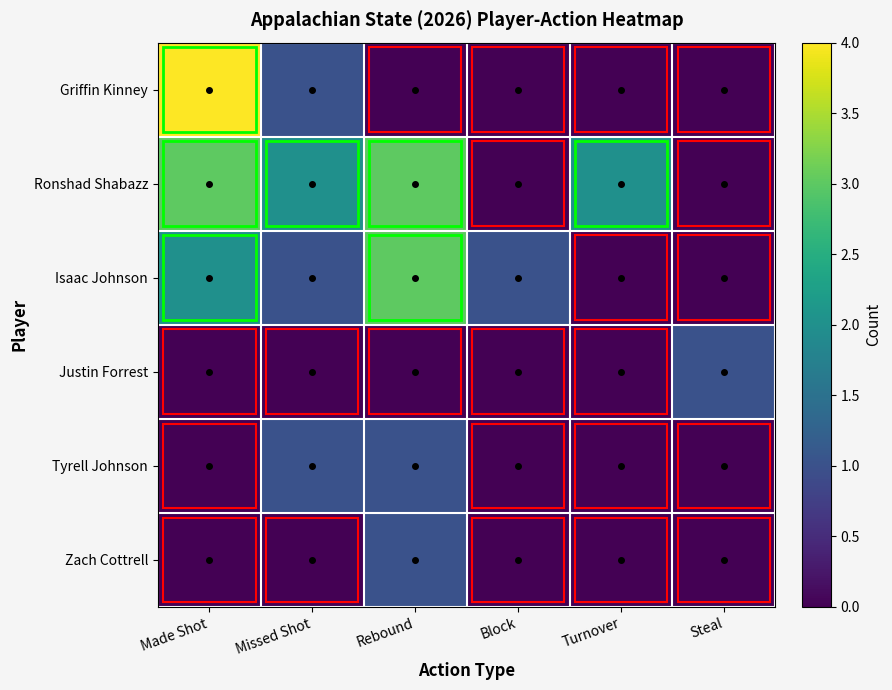

Rank the series at Block from lowest to highest value.

Griffin Kinney, Ronshad Shabazz, Justin Forrest, Tyrell Johnson, Zach Cottrell, Isaac Johnson